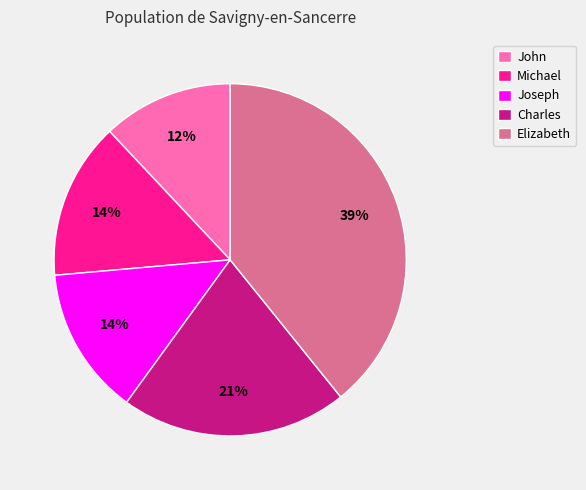

Do Michael and Elizabeth together represent more than half of the pie?

Yes